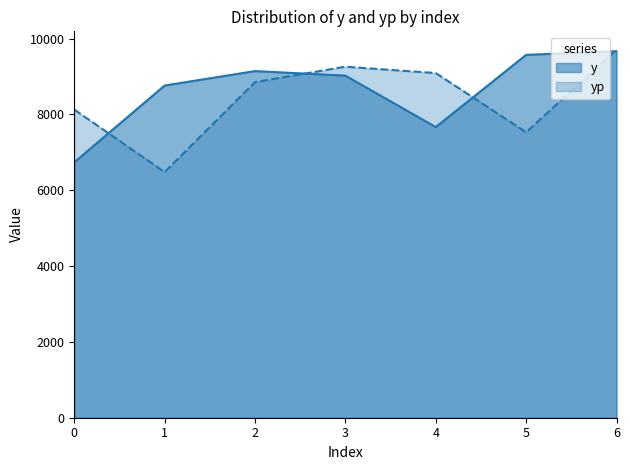

Which series has the largest range (max minus min)?

yp